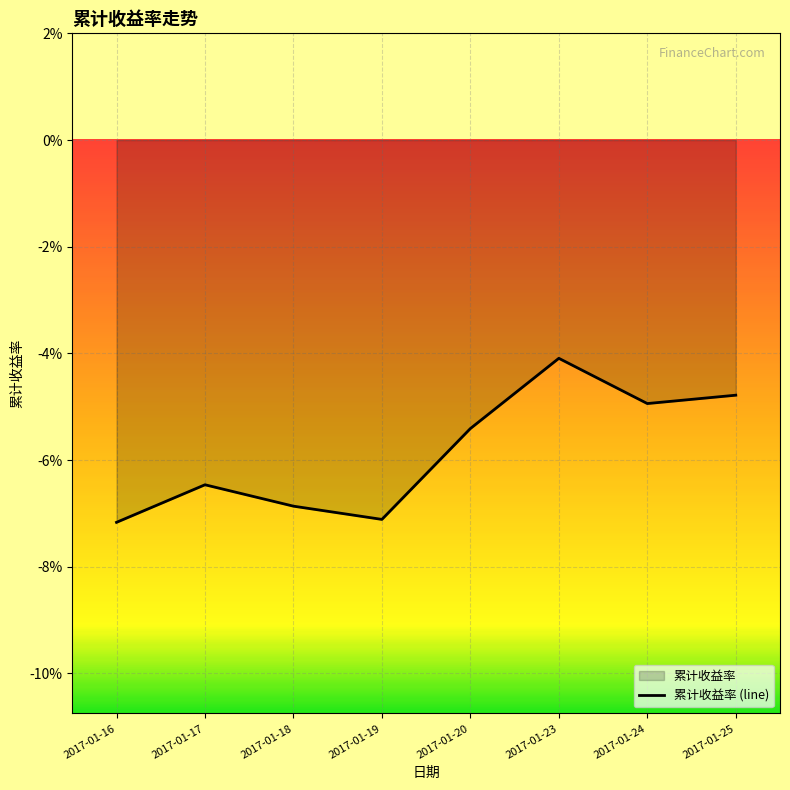

Reading left to right, extract all data points from this chart.

-0.1	-0.1	-0.1	-0.1	-0.1	-0.0	-0.0	-0.0